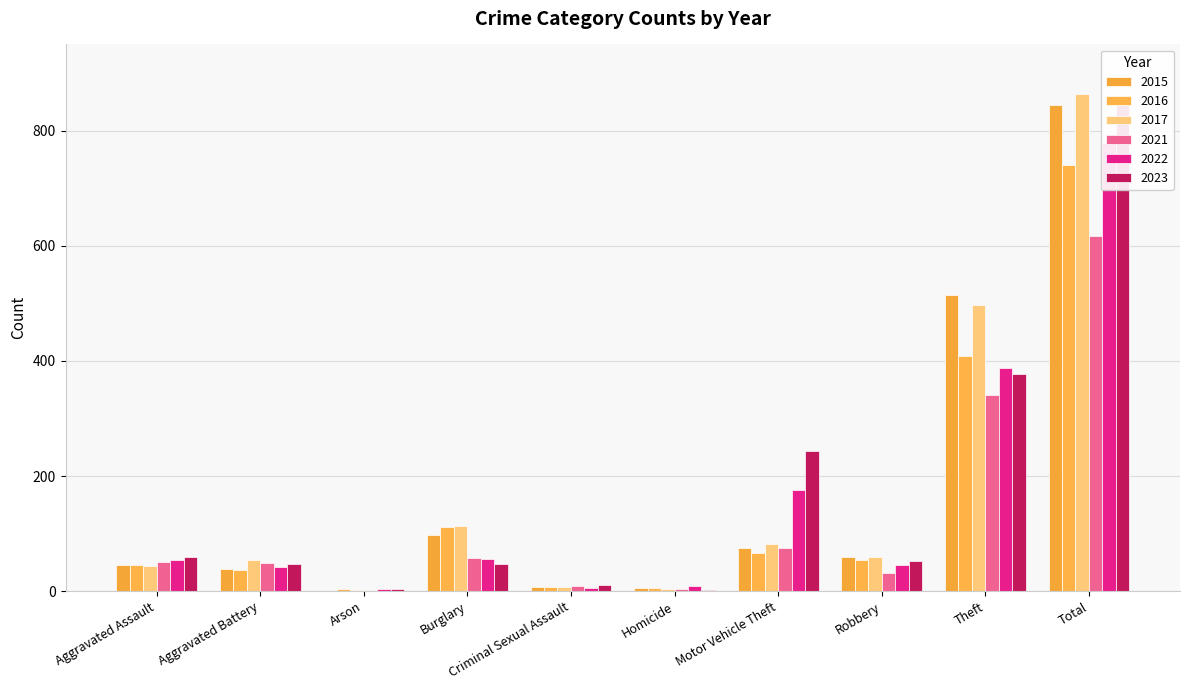

Where does the 2017 series first go above 60?

Burglary